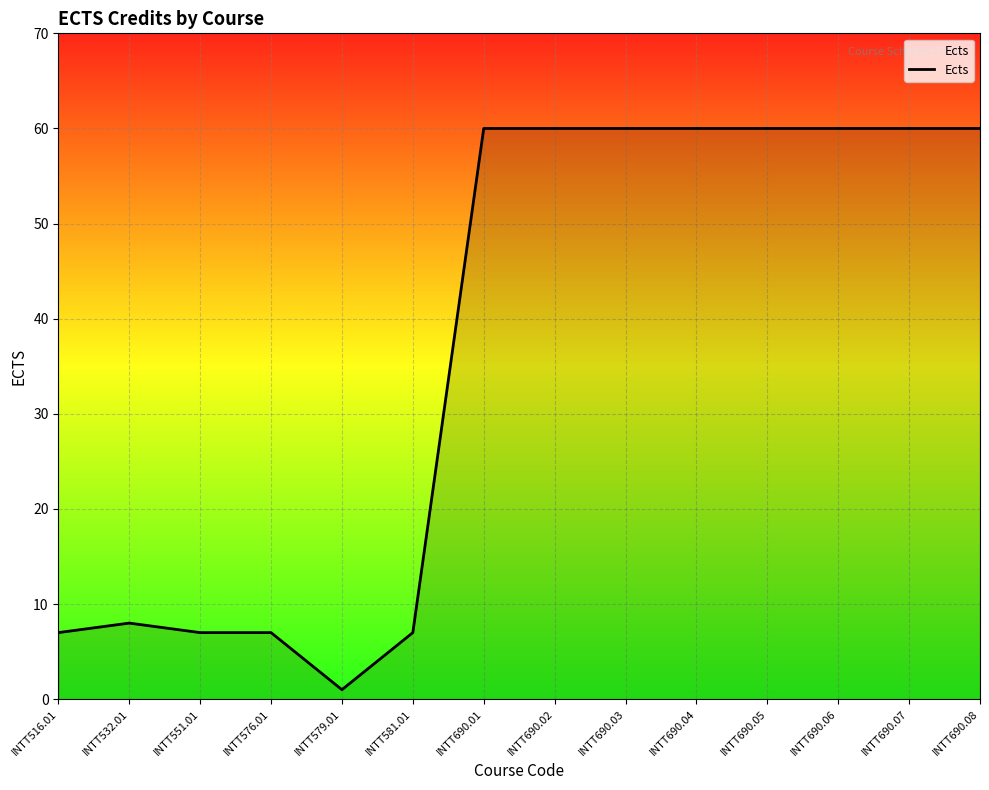

What is the difference between the maximum and minimum values?

59